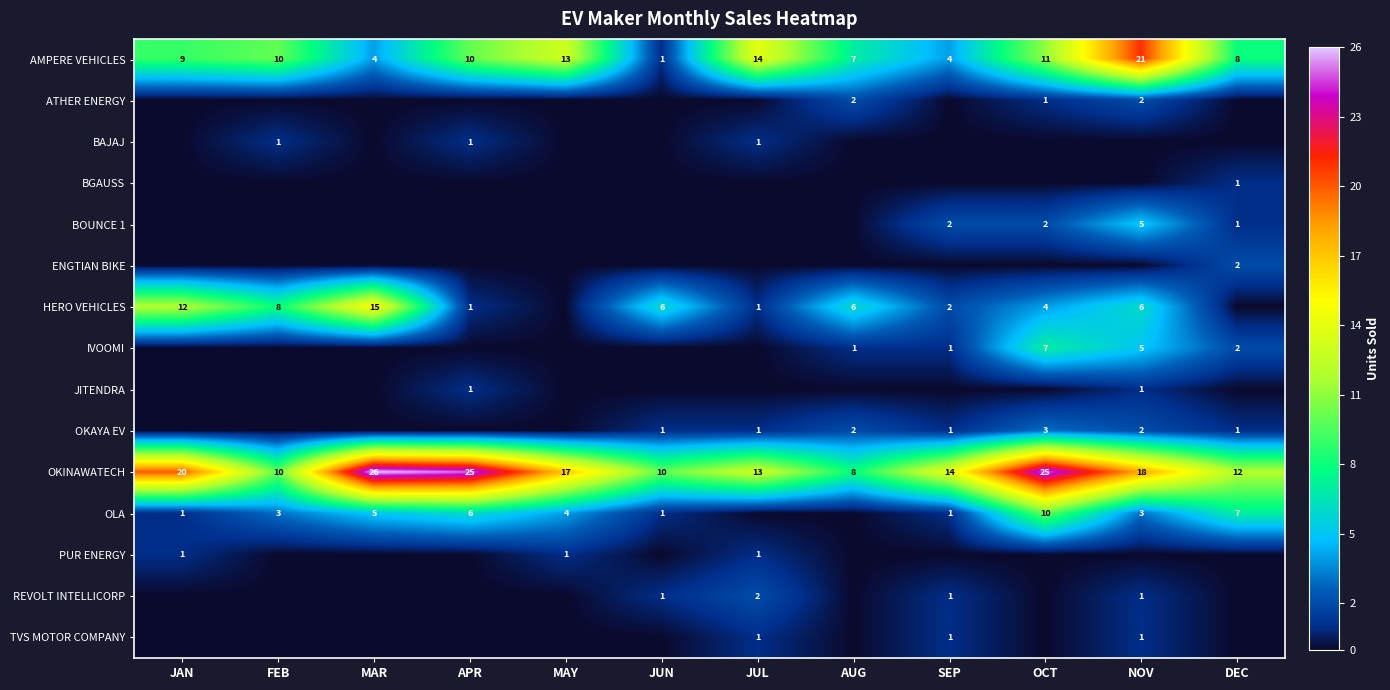

Where does the OKINAWATECH series first go above 17?

JAN